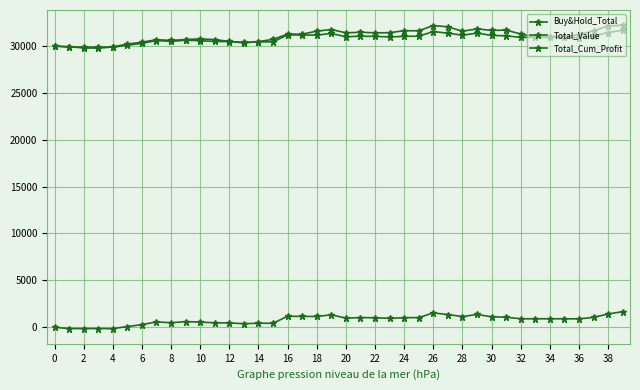

How many data points in Total_Cum_Profit are above 905?

23